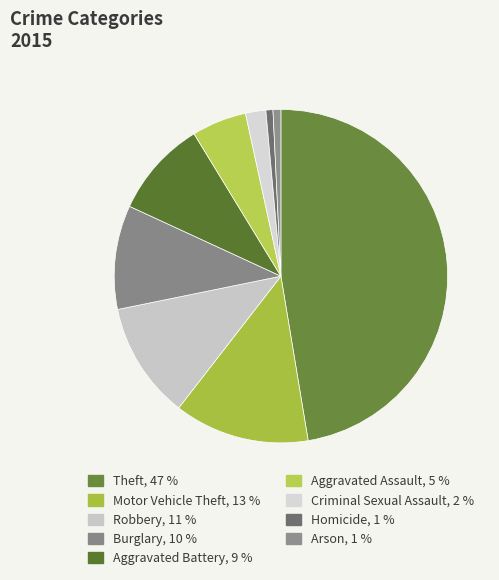

To the nearest percent, what is the combined percentage of Robbery and Aggravated Assault?

17%